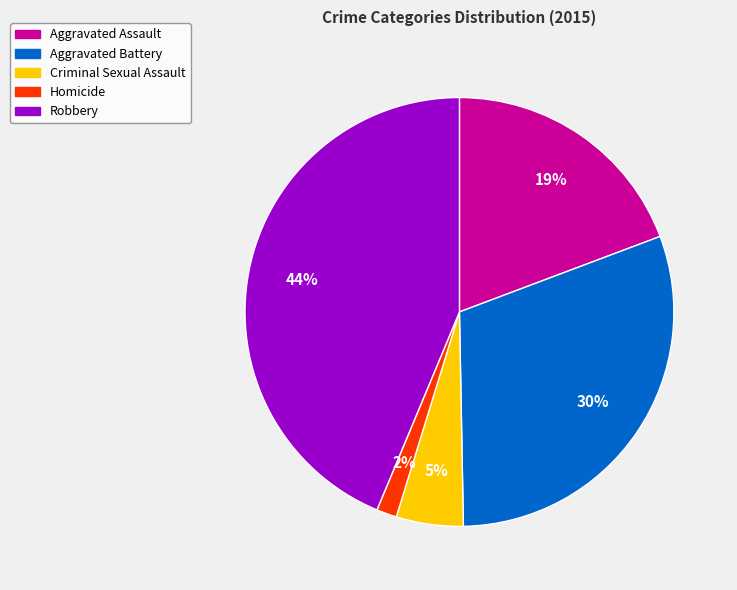

To the nearest percent, what portion does Criminal Sexual Assault represent?

5%